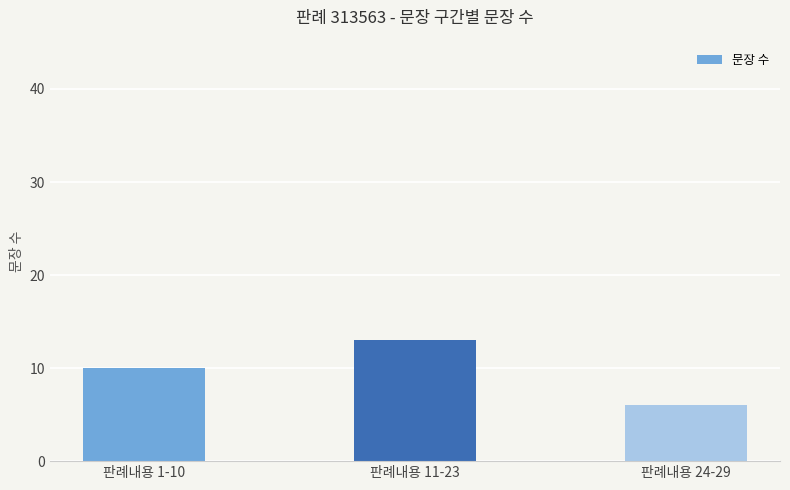

How many series are shown in this chart?

1